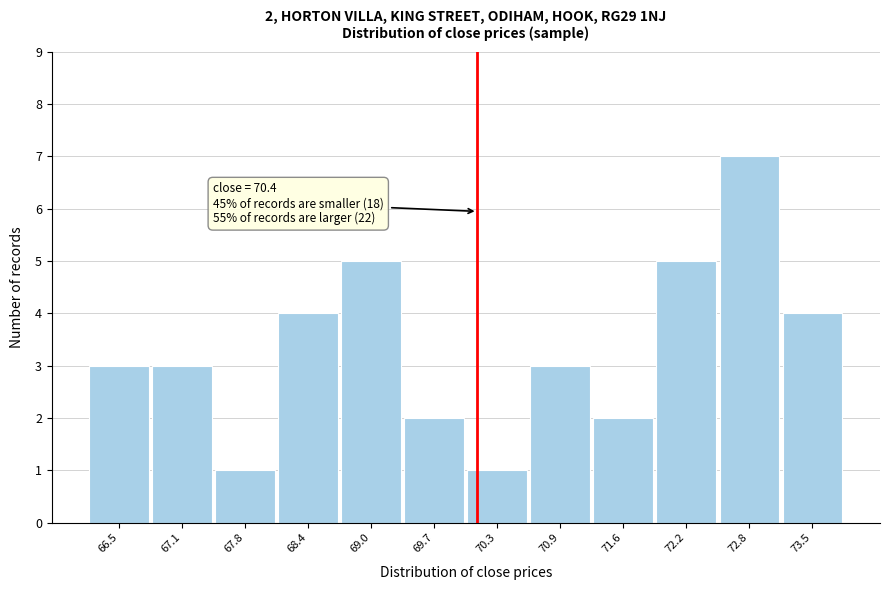

Reading left to right, extract all data points from this chart.

66.5=3	67.1=3	67.8=1	68.4=4	69.0=5	69.7=2	70.3=1	70.9=3	71.6=2	72.2=5	72.8=7	73.5=4